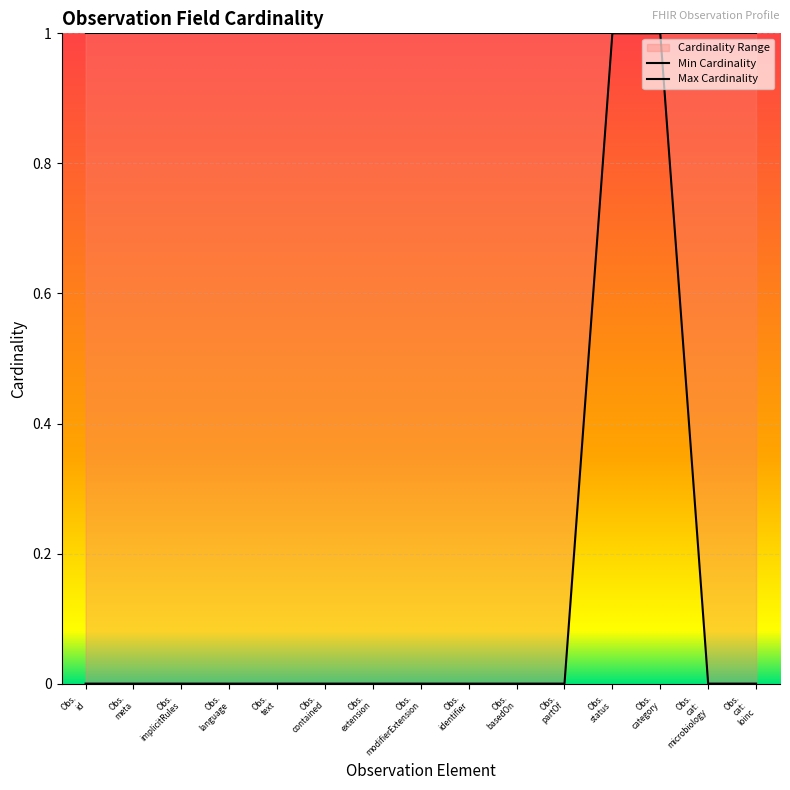

True or false: the data shows 1 at Obs. category.

True